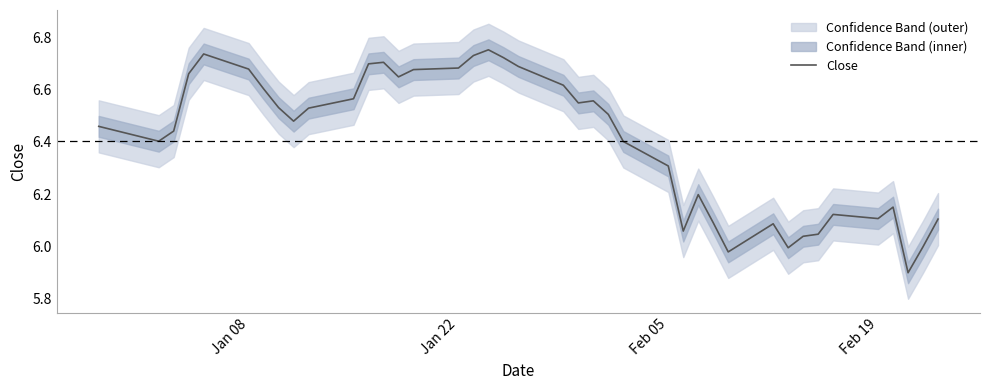

What is the difference between the second highest and second lowest values?

0.8